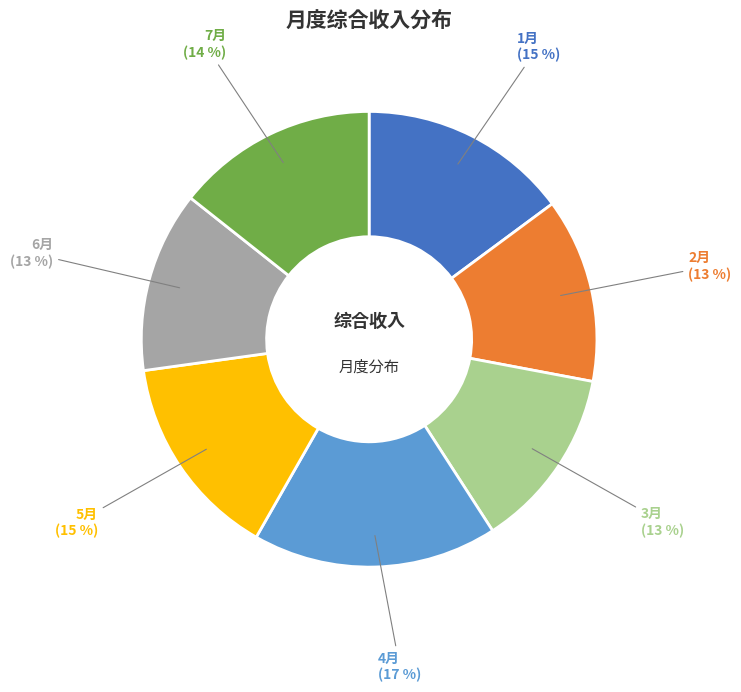

True or false: 7月 accounts for 14% of the total.

True